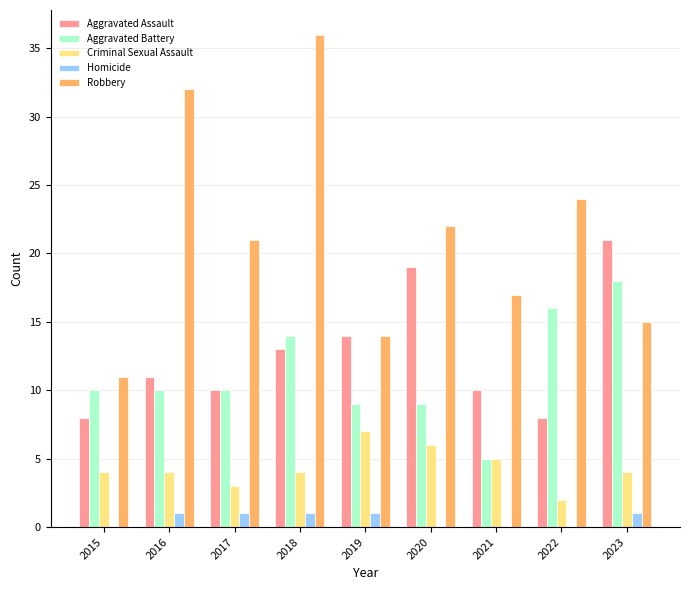

Is it true that Criminal Sexual Assault equals 4 at 2015?

True